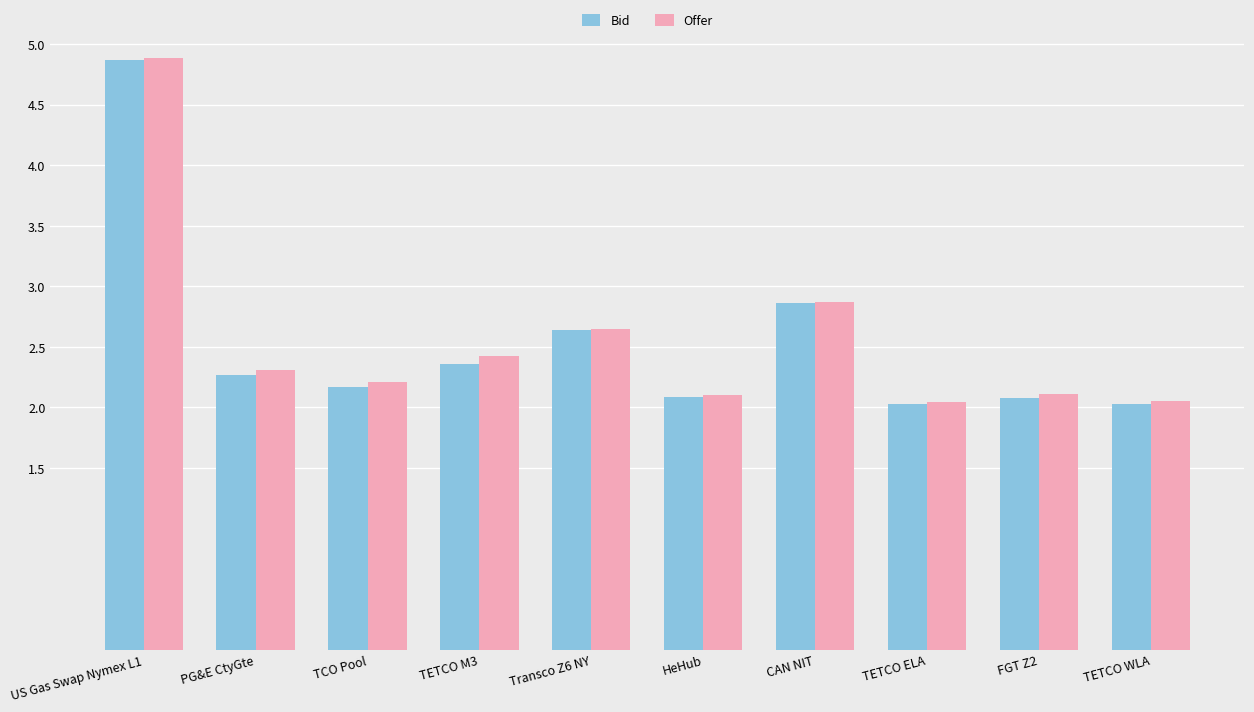

What is the sum of the Offer values at FGT Z2 and US Gas Swap Nymex L1?

7.0